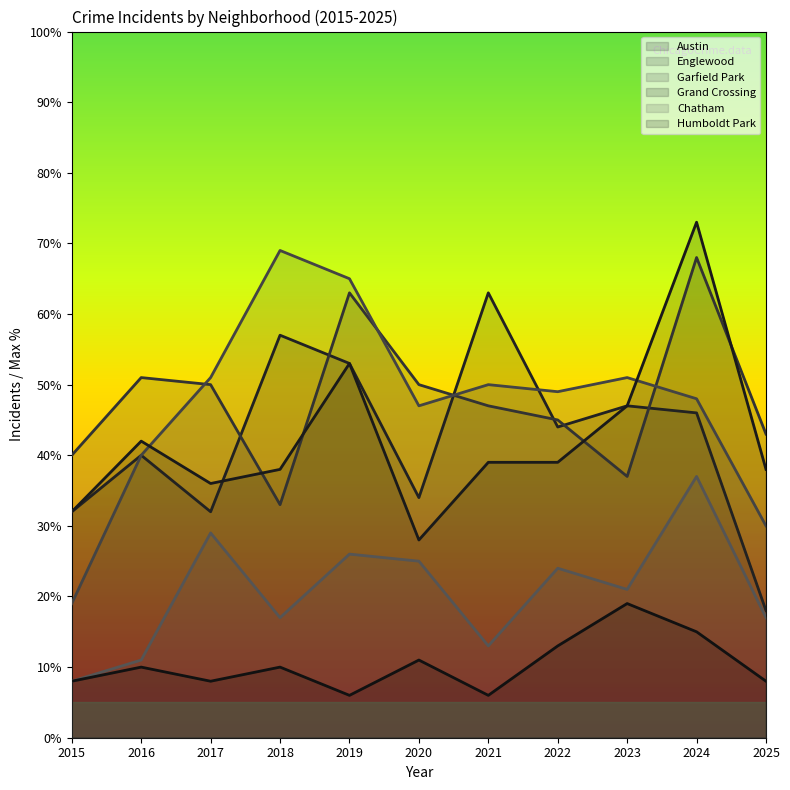

Which series changed the most between 2016 and 2024?

Grand Crossing